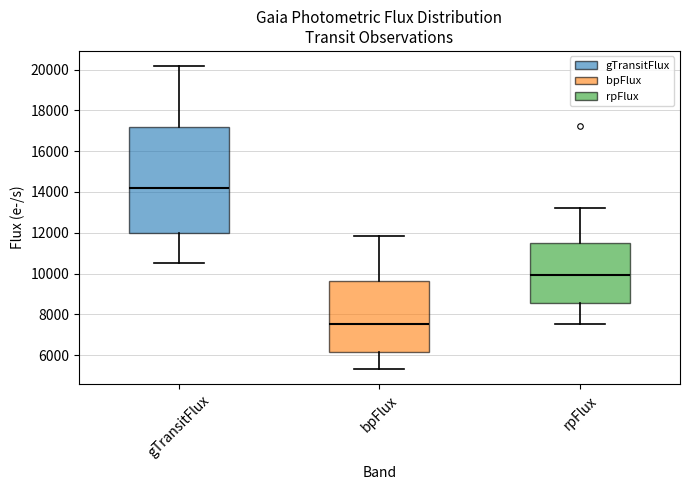

Reading left to right, read every box against the y-axis: the position of its median line, the range the box covers, and the ends of its whiskers. The values are not printed on the chart, so give them approximately, as read against the axis.

gTransitFlux: median 14200, box 12000 to 17200, whiskers 10600 to 20200
bpFlux: median 7600, box 6200 to 9600, whiskers 5400 to 11800
rpFlux: median 10000, box 8600 to 11400, whiskers 7600 to 13200